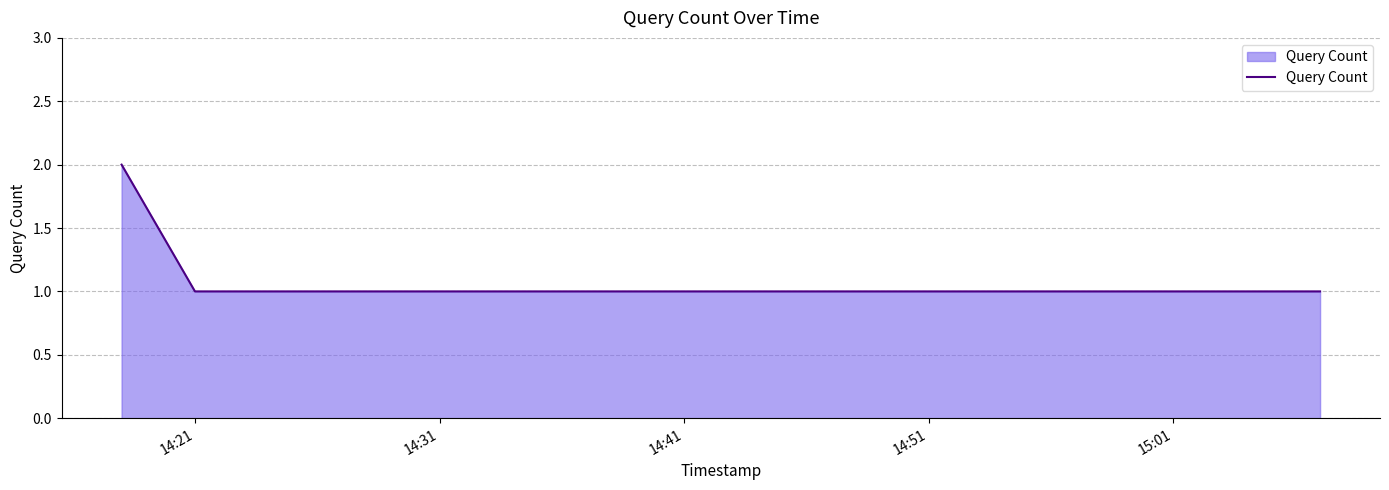

True or false: the data has more than 1 interior local peaks.

False